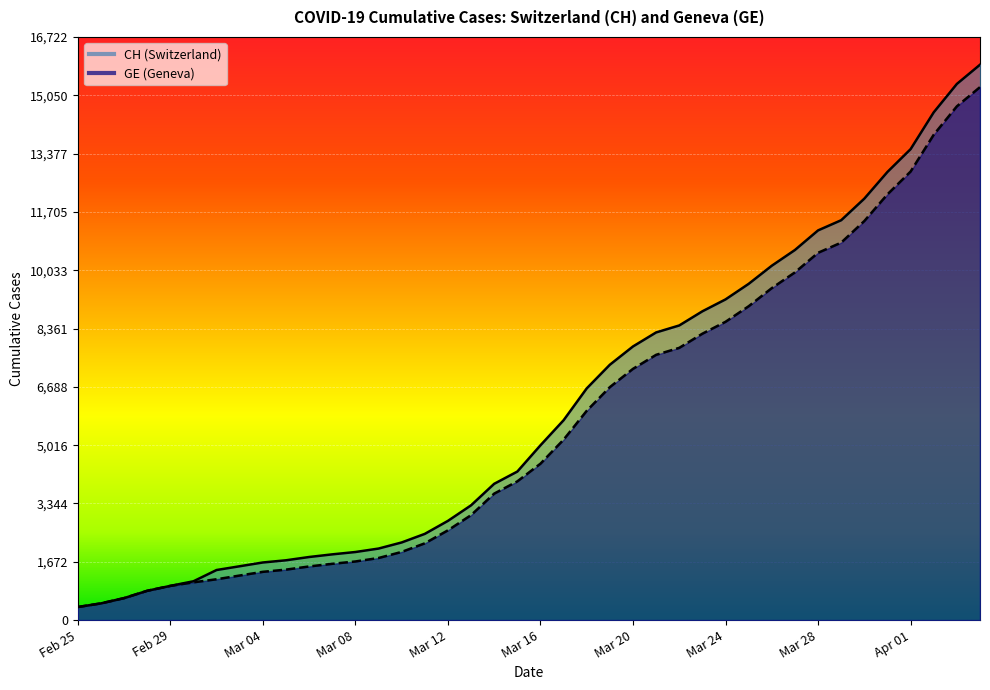

How many categories are shown in the chart?

40